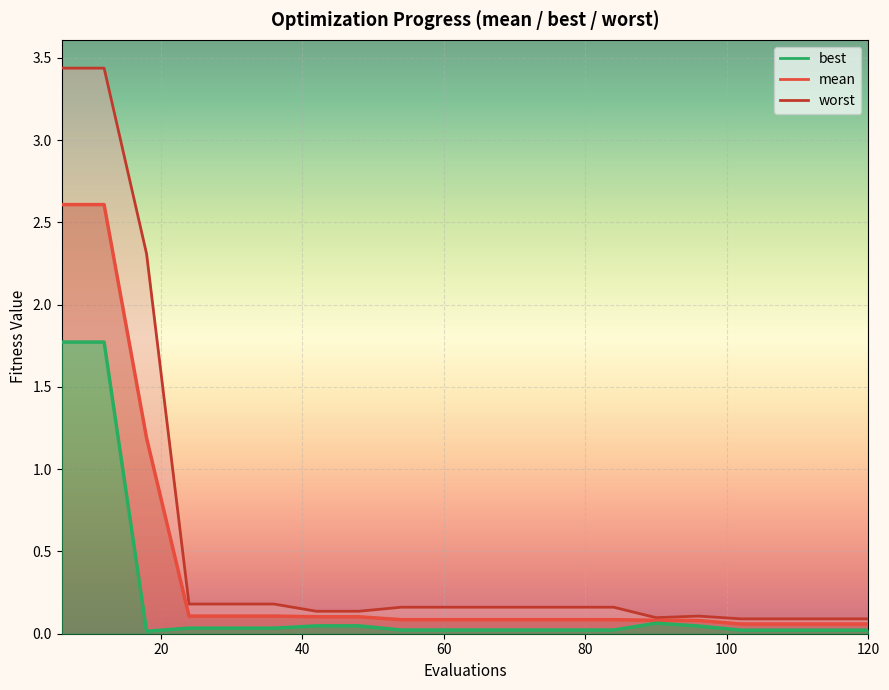

What are all the series names shown in the legend?

mean, best, worst